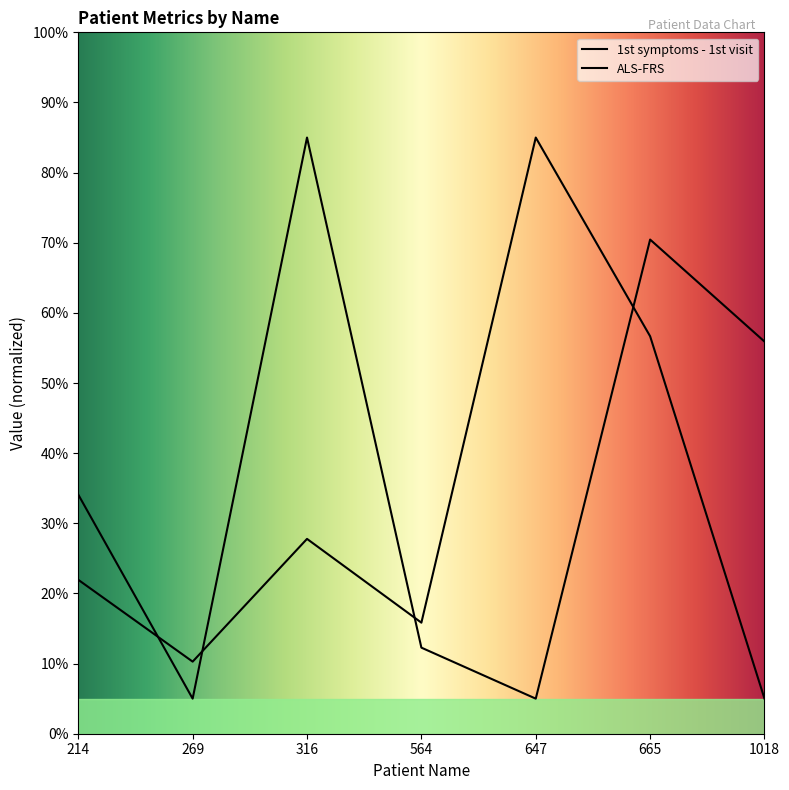

What is the difference between the second highest and minimum values in the ALS-FRS series?

65.5